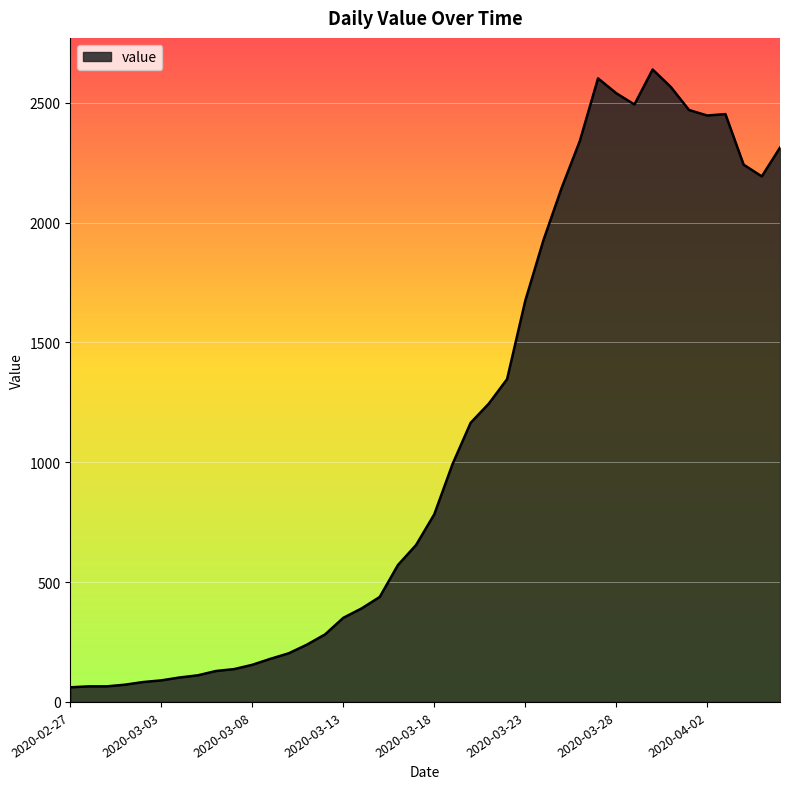

What is the greatest value displayed?

2639